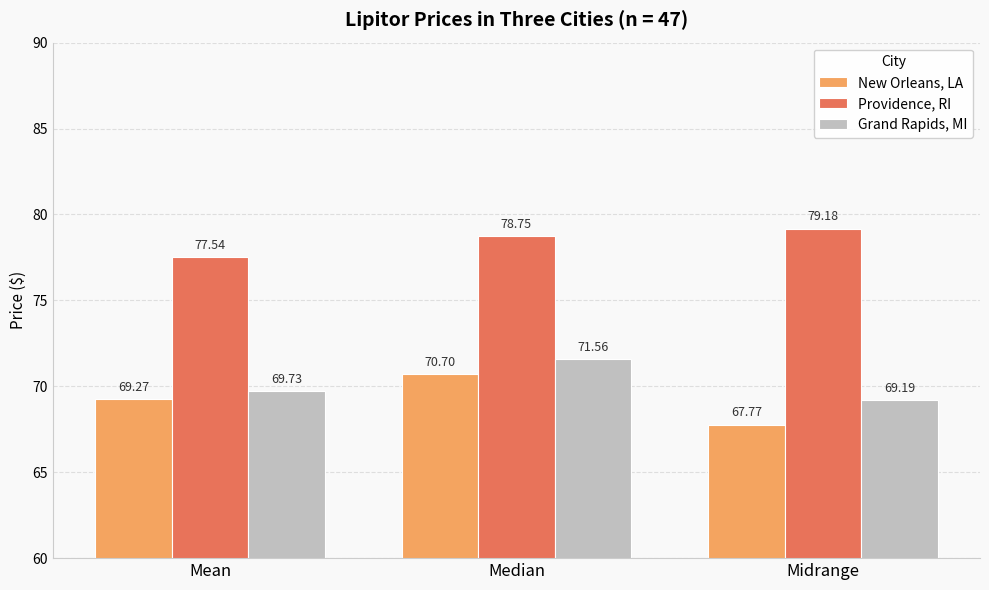

What is the label of the 3rd bar from the right?

Mean